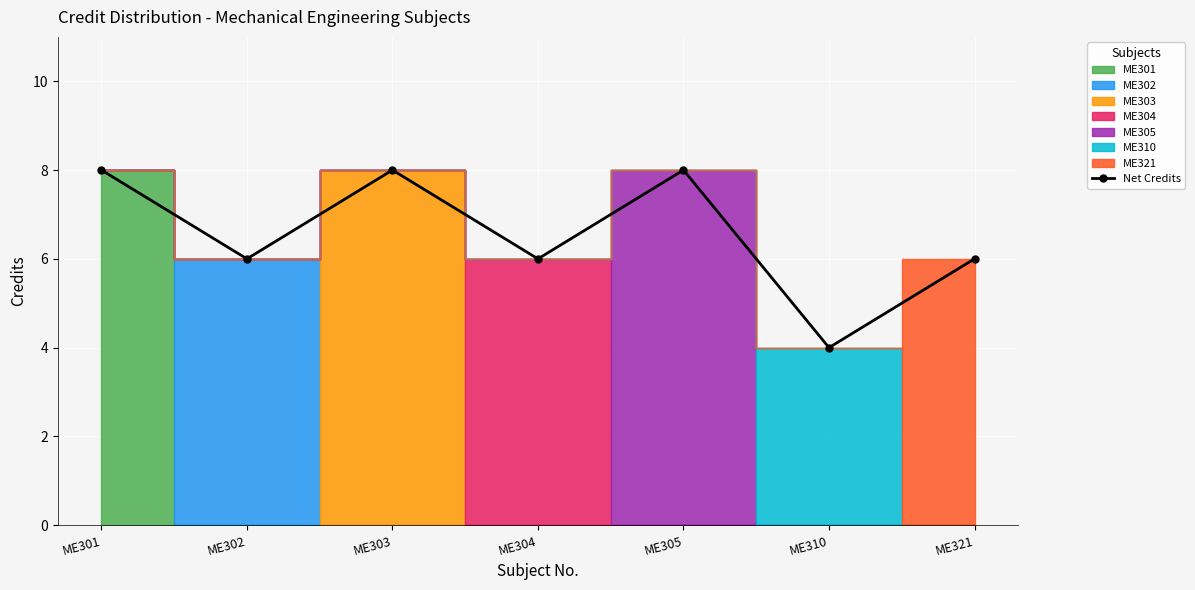

Between ME305 and ME303, which is larger?

ME305